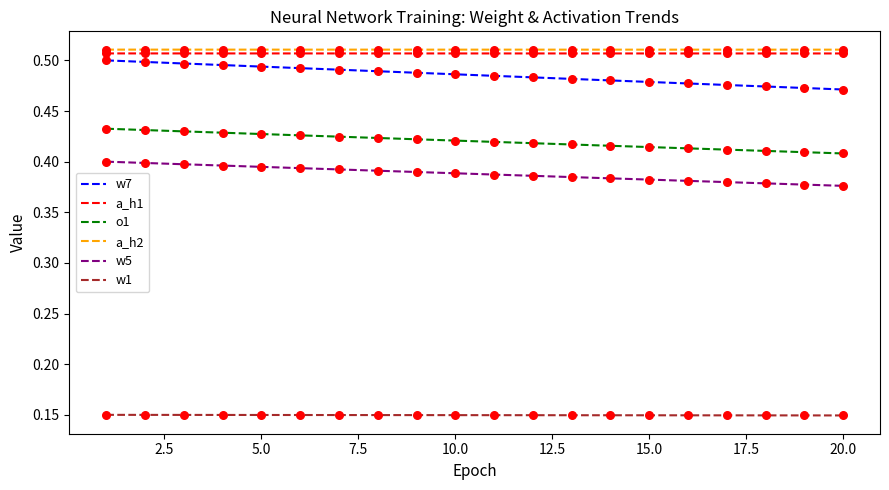

Which series has the largest range (max minus min)?

w7